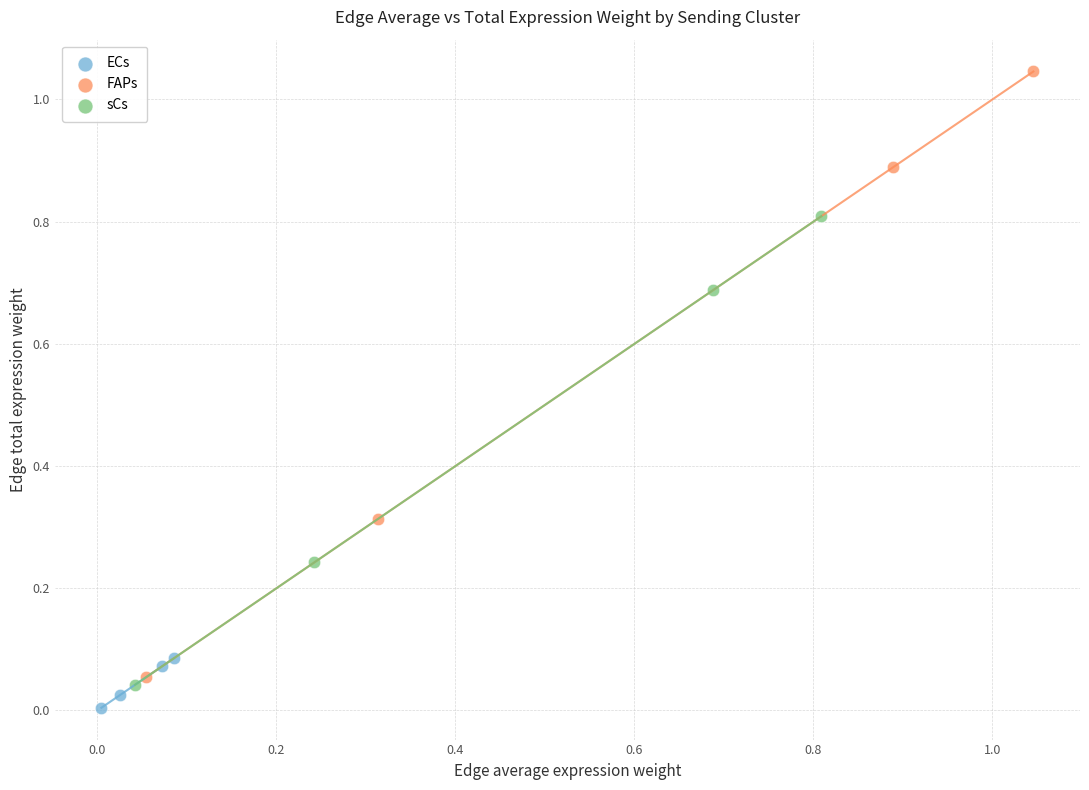

Which series has the widest spread of Y values?

FAPs